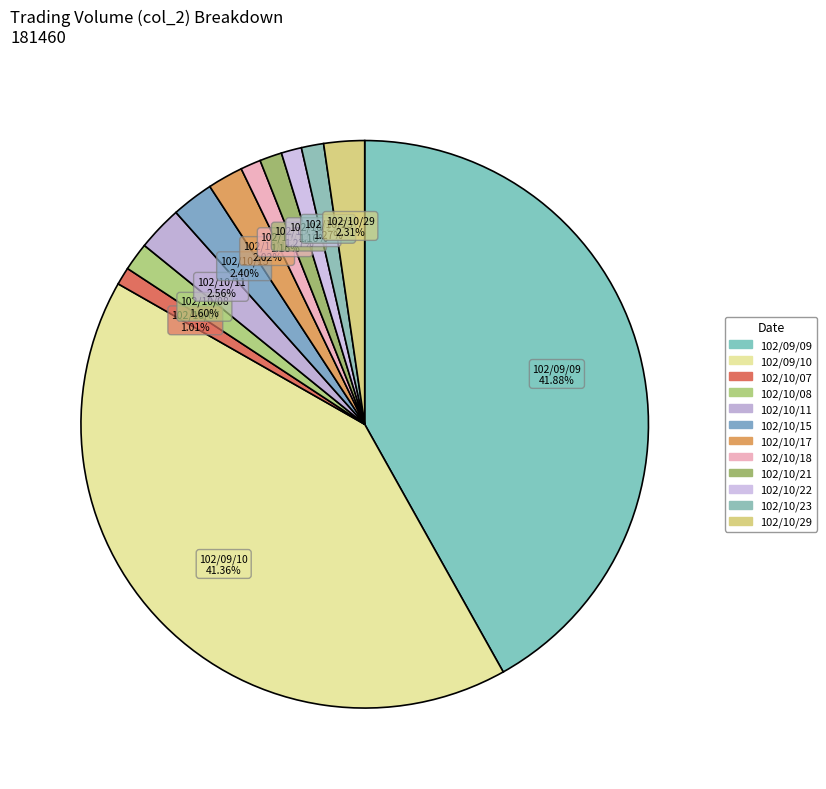

To the nearest percent, what is the combined percentage of 102/10/21 and 102/09/10?

43%